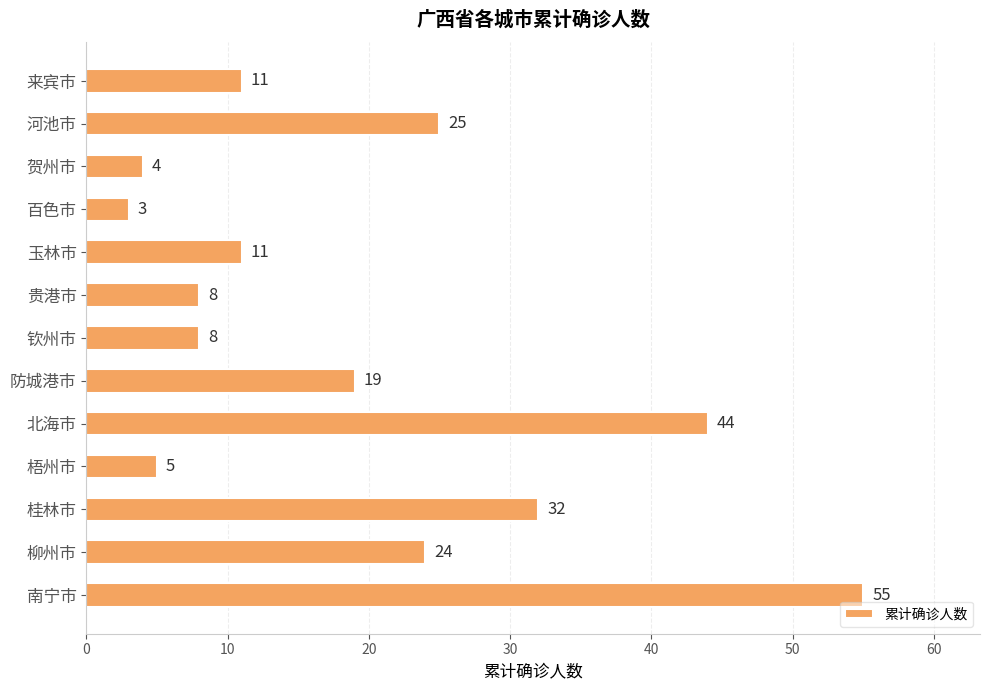

What is the sum of all values?

249